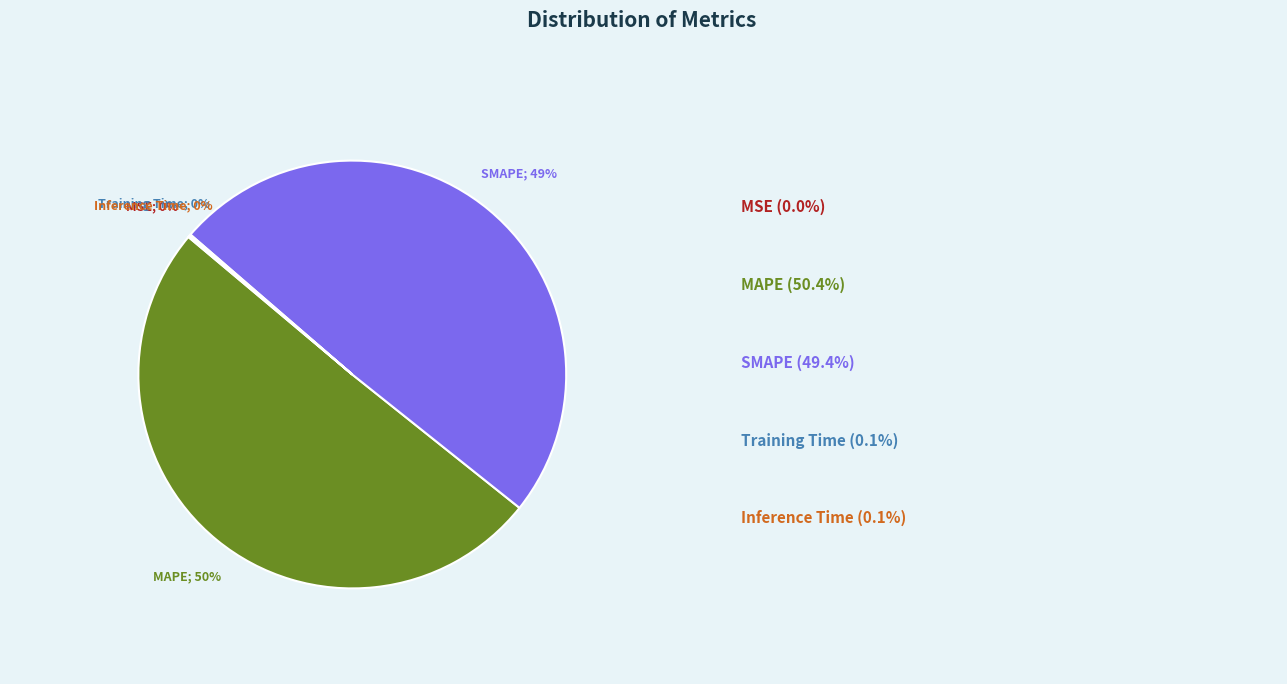

Is there any slice that represents more than half of the pie?

Yes